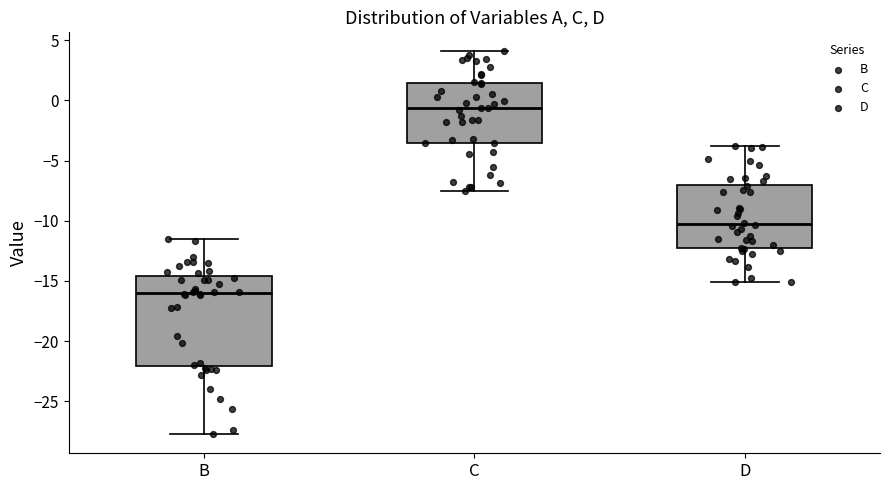

Reading left to right, read every box against the y-axis: the position of its median line, the range the box covers, and the ends of its whiskers. The values are not printed on the chart, so give them approximately, as read against the axis.

B: median -16.0, box -22.0 to -14.5, whiskers -27.5 to -11.5
C: median -0.5, box -3.5 to 1.5, whiskers -7.5 to 4.0
D: median -10.5, box -12.5 to -7.0, whiskers -15.0 to -4.0